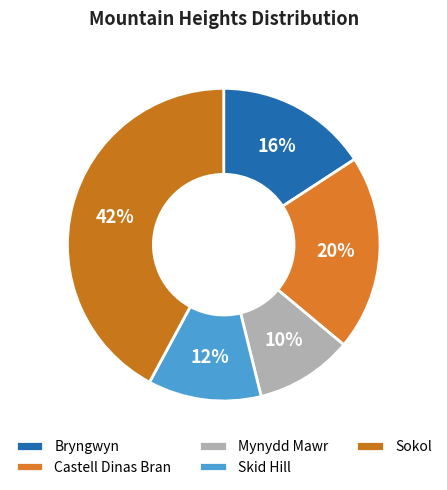

How many slices are in this pie chart?

5